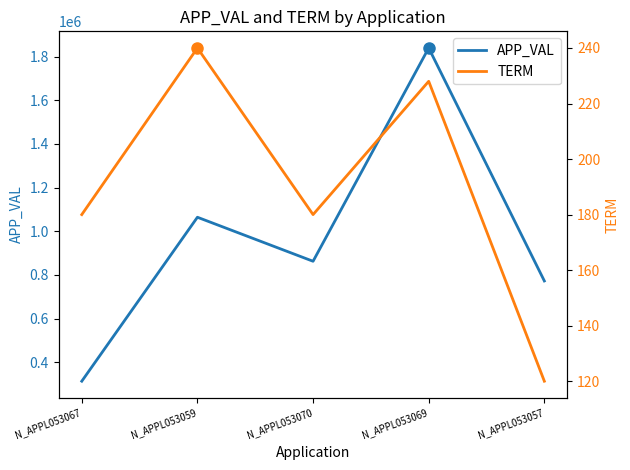

The TERM series shows 103 at N_APPL053069. True or false?

False